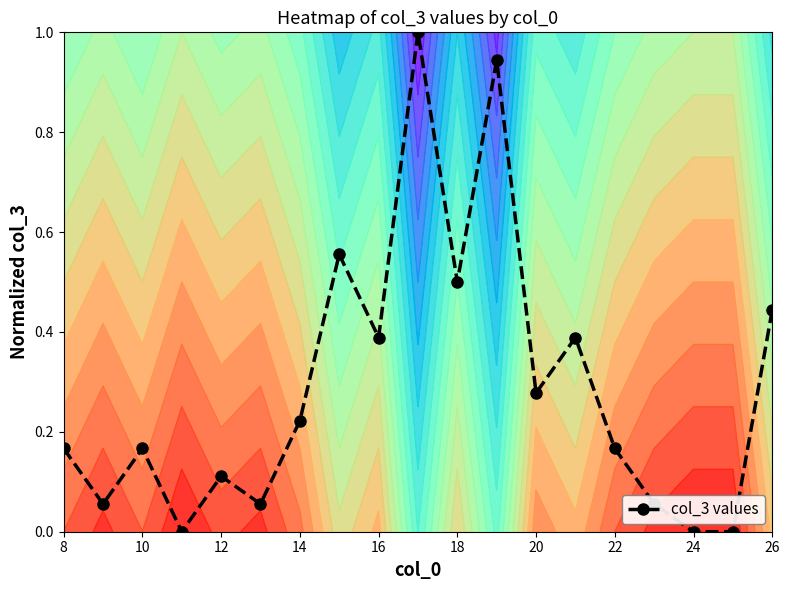

What is the highest value of the col_3 values series?

1.0